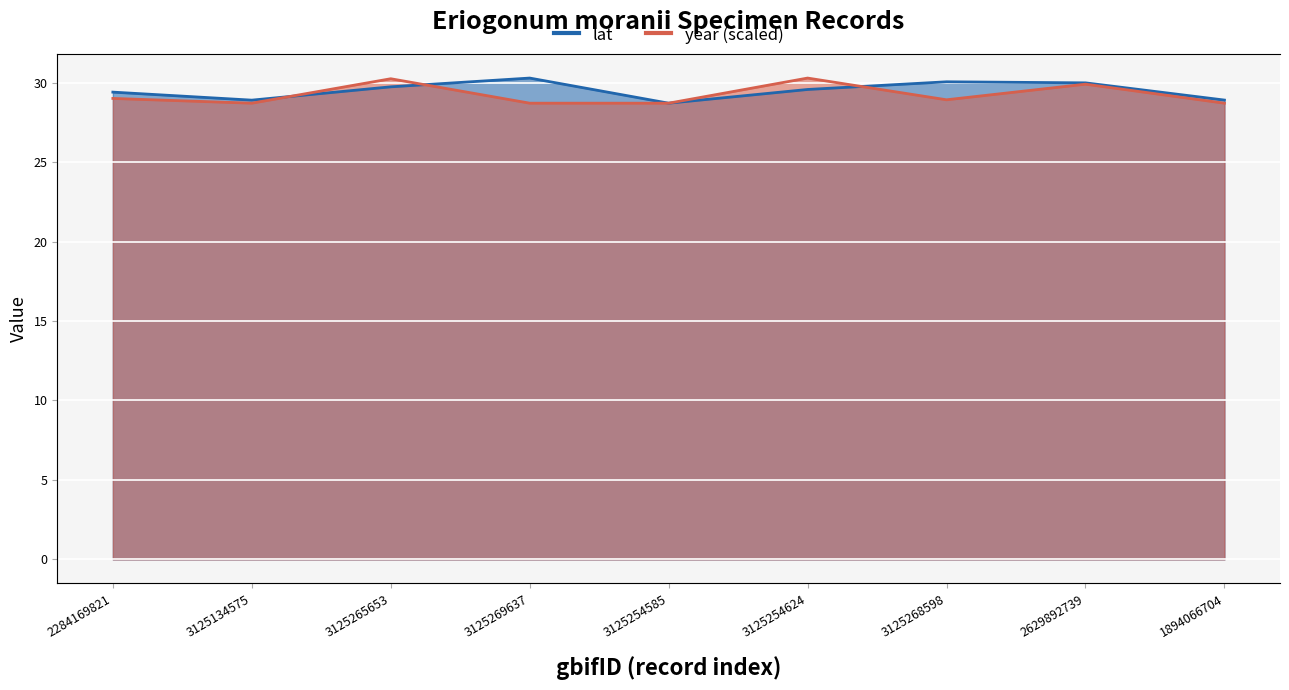

At how many categories does at least one series exceed 29?

6